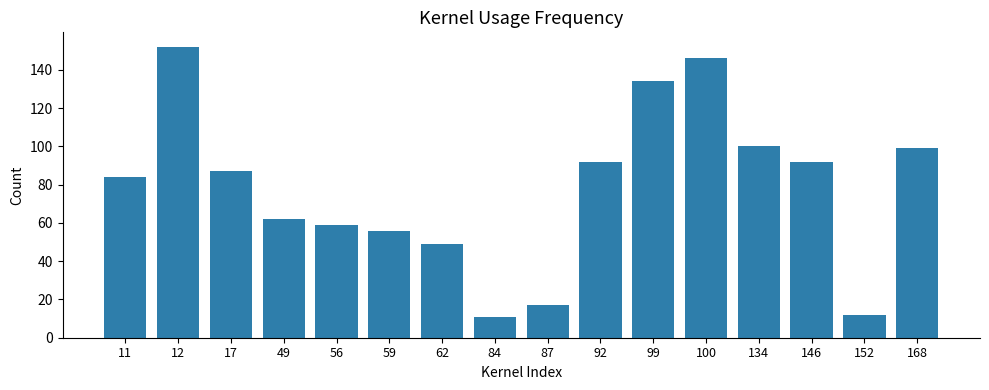

What is the difference between the maximum and minimum values?

141